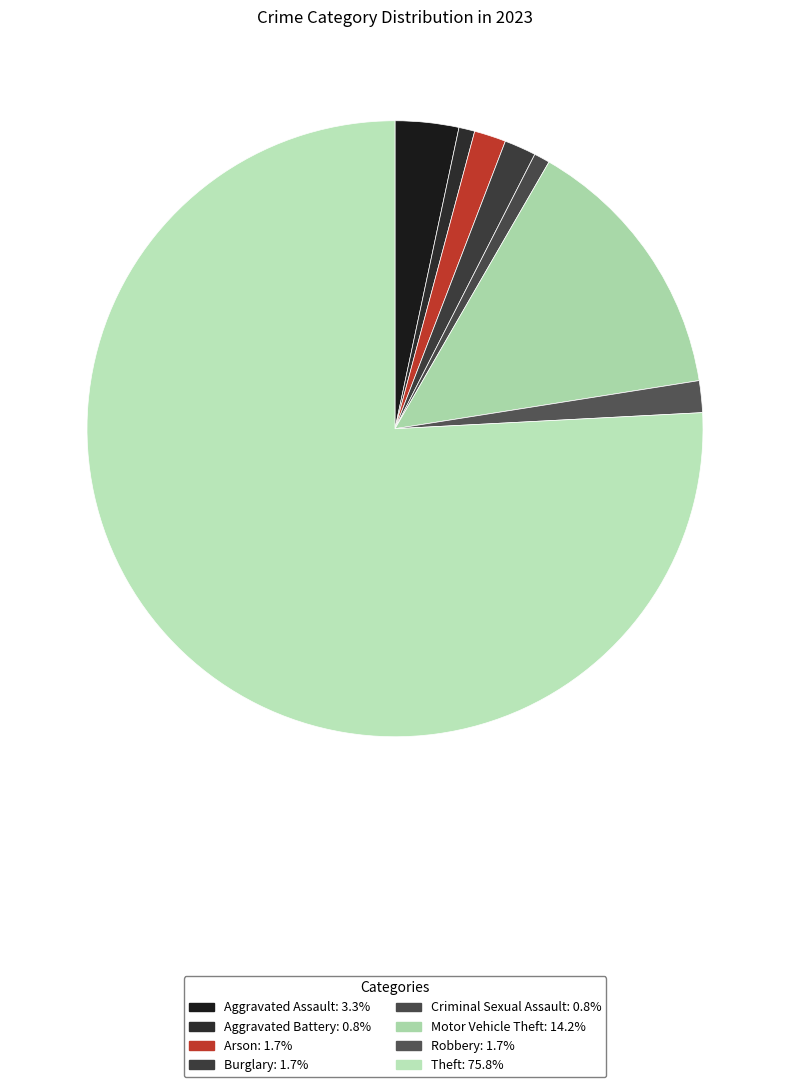

How many segments does this pie chart have?

8